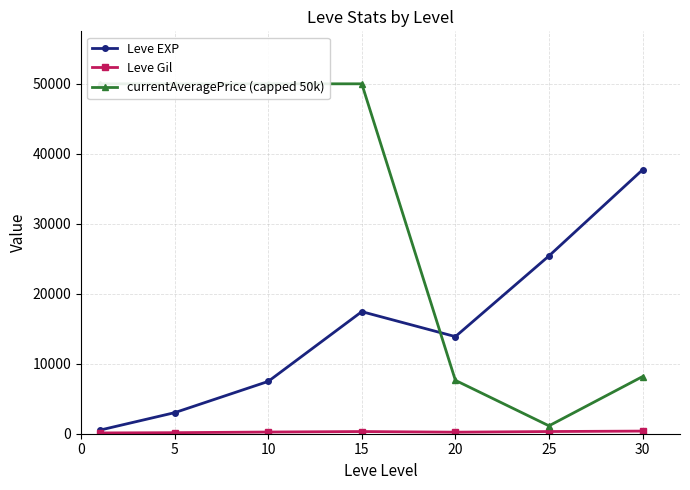

True or false: currentAveragePrice (capped 50k) and Leve Gil cross at least once.

False